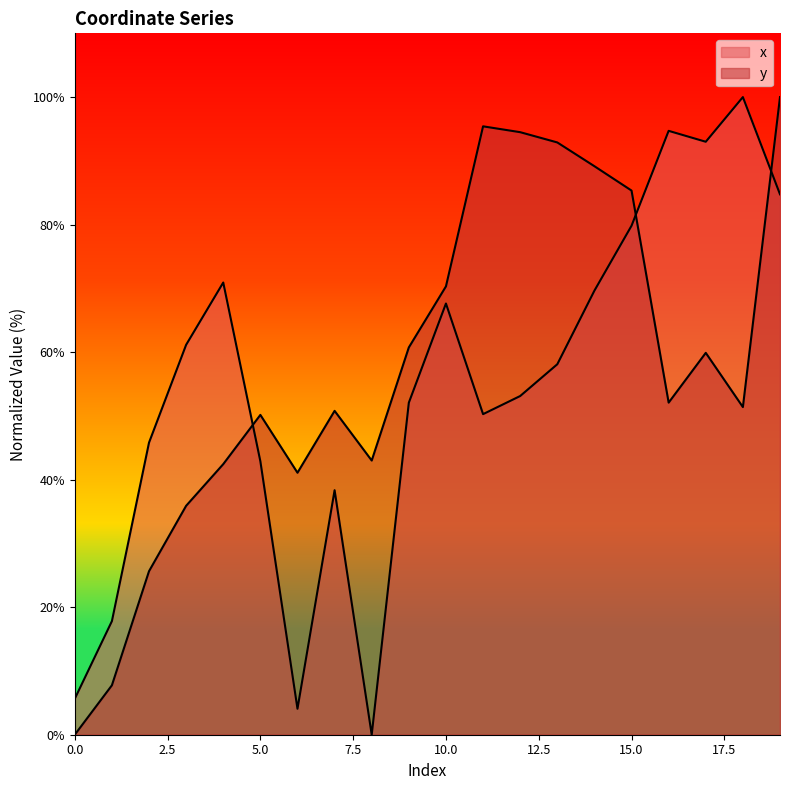

Rank the series at 19 from highest to lowest value.

y, x